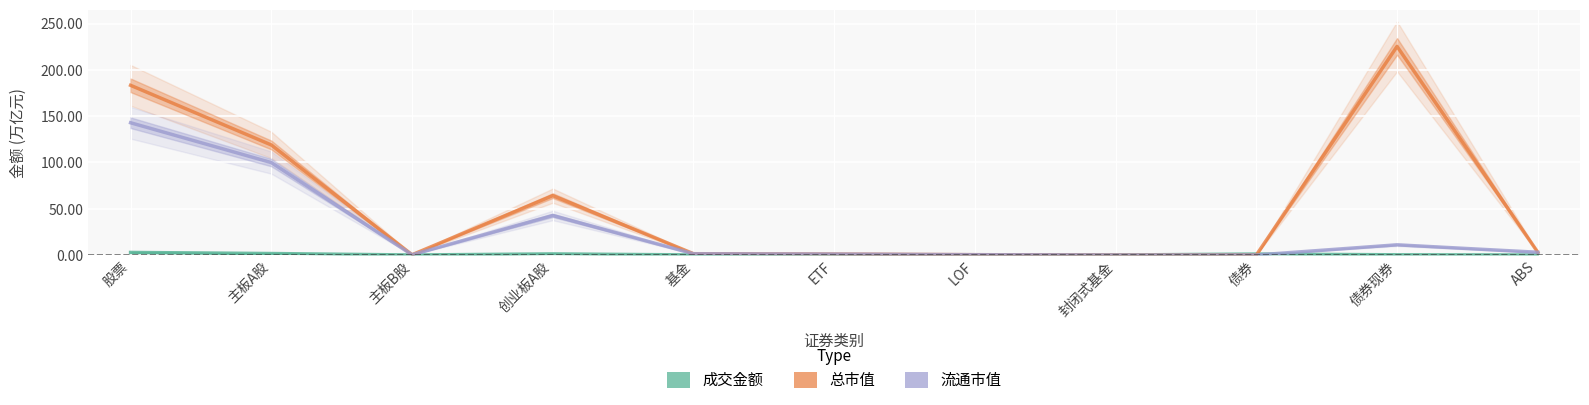

In 流通市值, how many points are higher than both neighbors (excluding endpoints)?

2